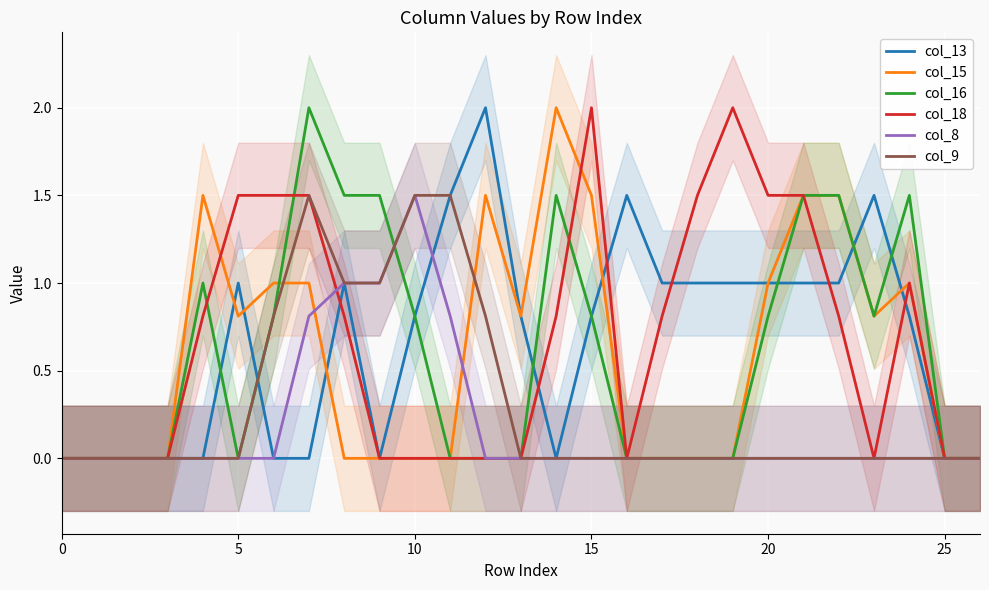

What is the maximum value for col_16?

2.0